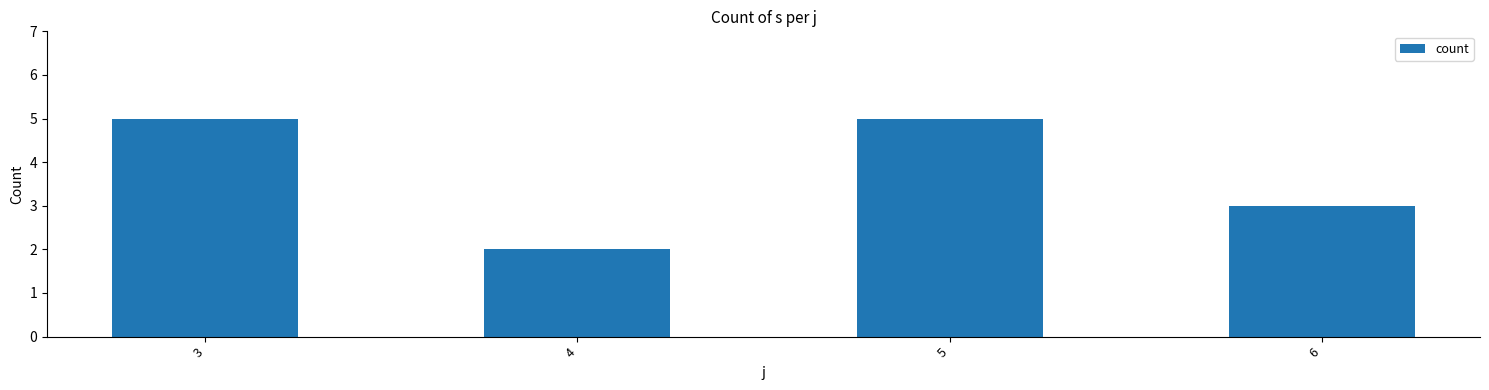

How many bars are there in total?

4